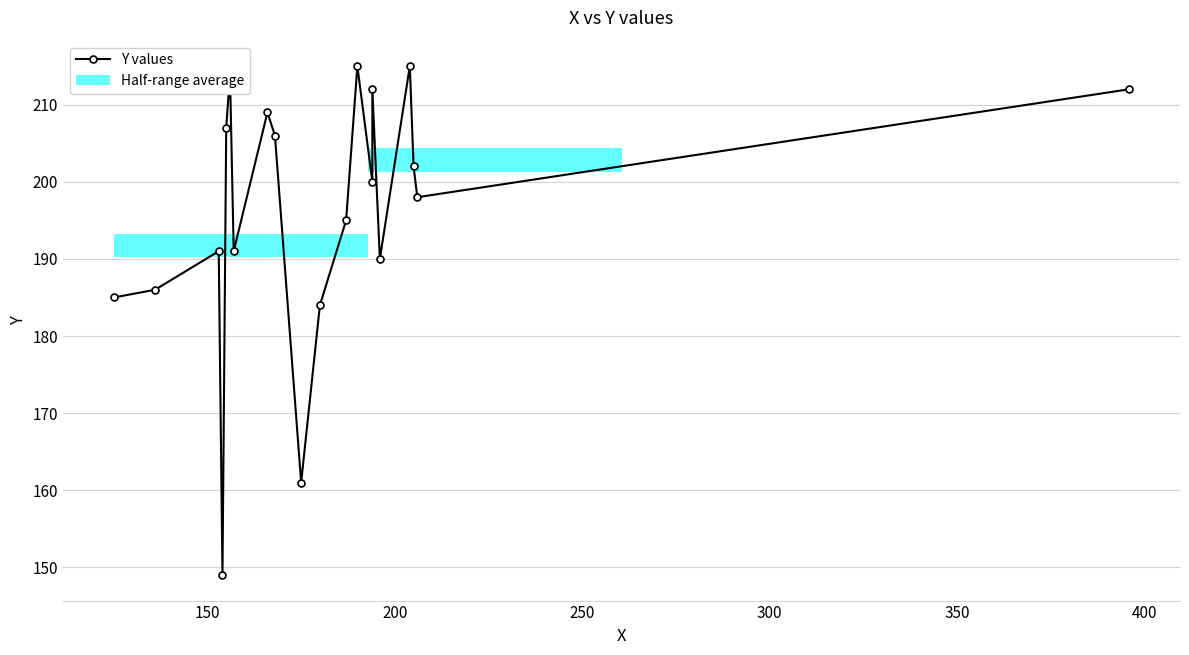

Reading left to right, extract all data points from this chart.

185	186	191	149	207	214	191	209	206	161	184	195	215	200	212	190	215	202	198	212